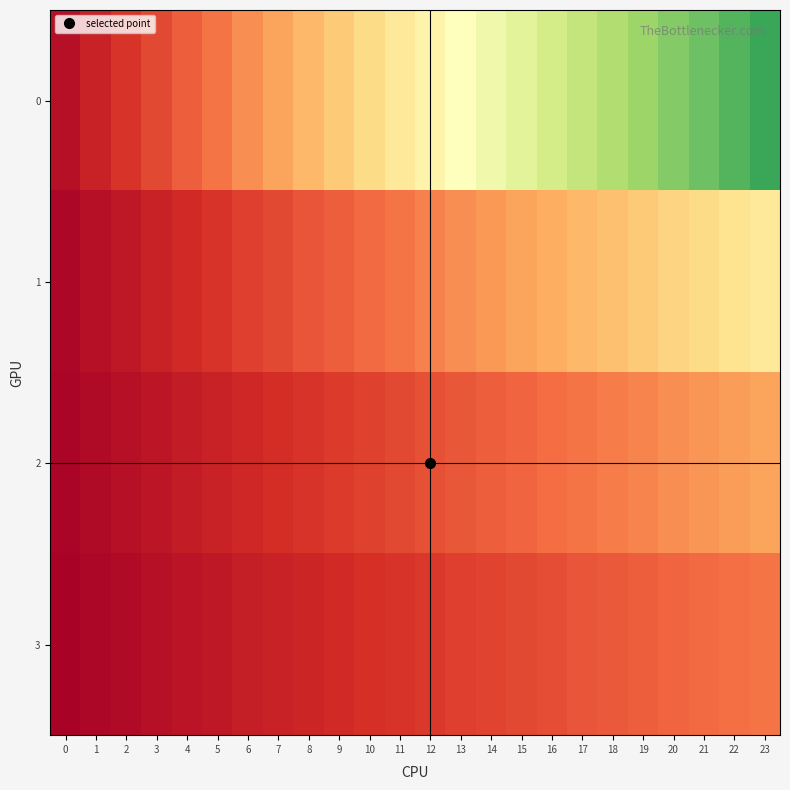

Rank the series at 9 from lowest to highest value.

3, 2, 1, 0